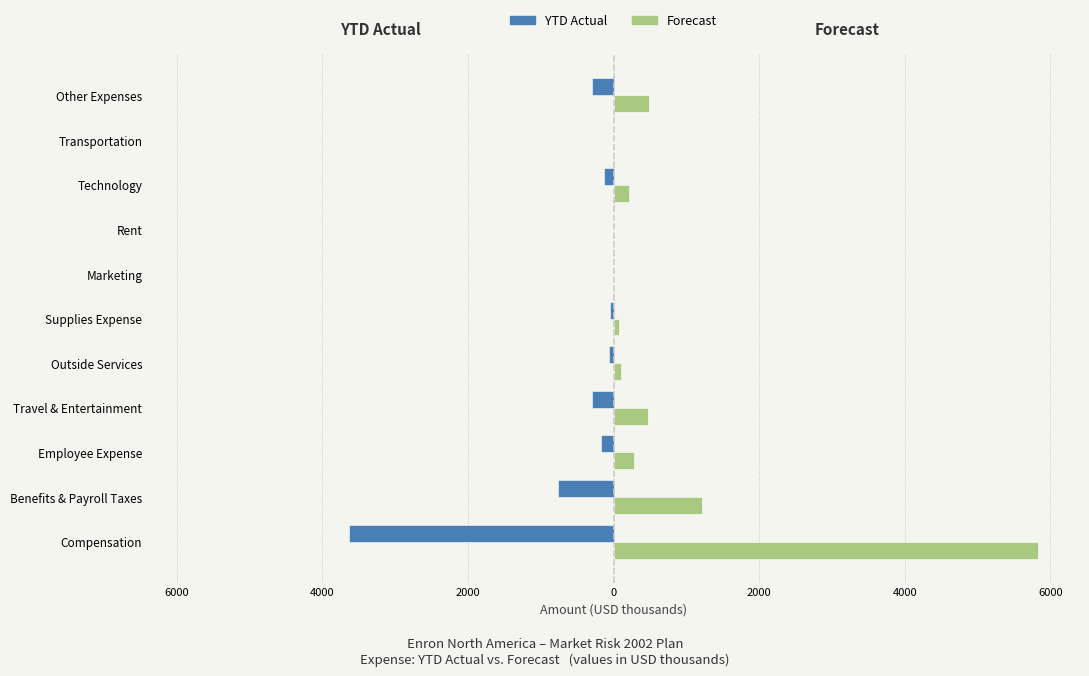

What are all the series names shown in the legend?

YTD Actual, Forecast